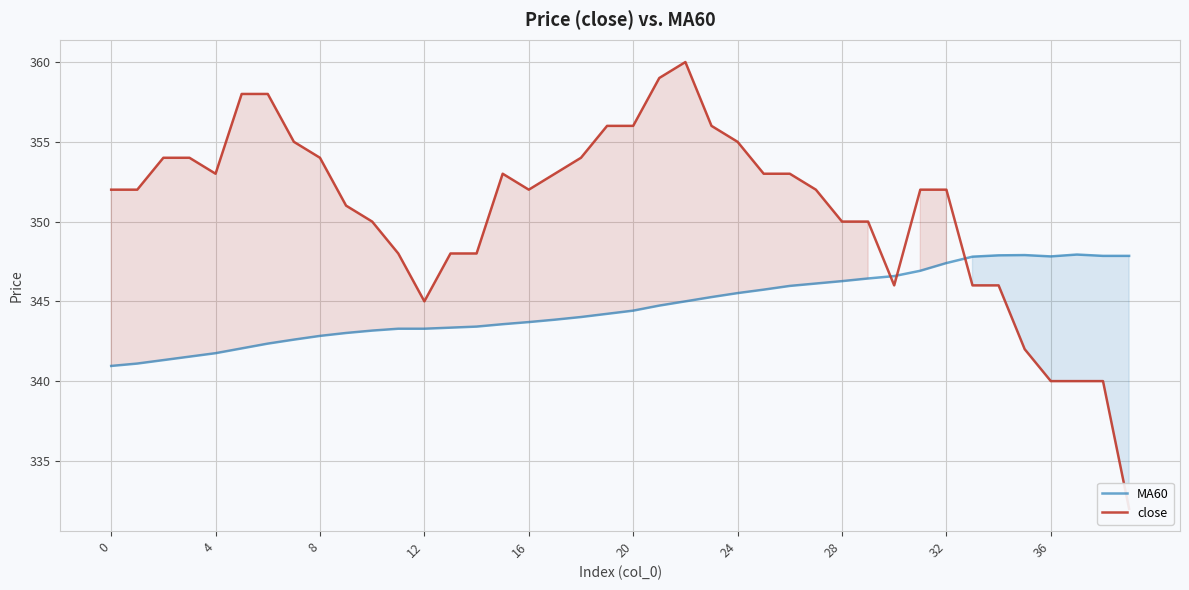

Is it true that close equals 589.3 at 35?

False